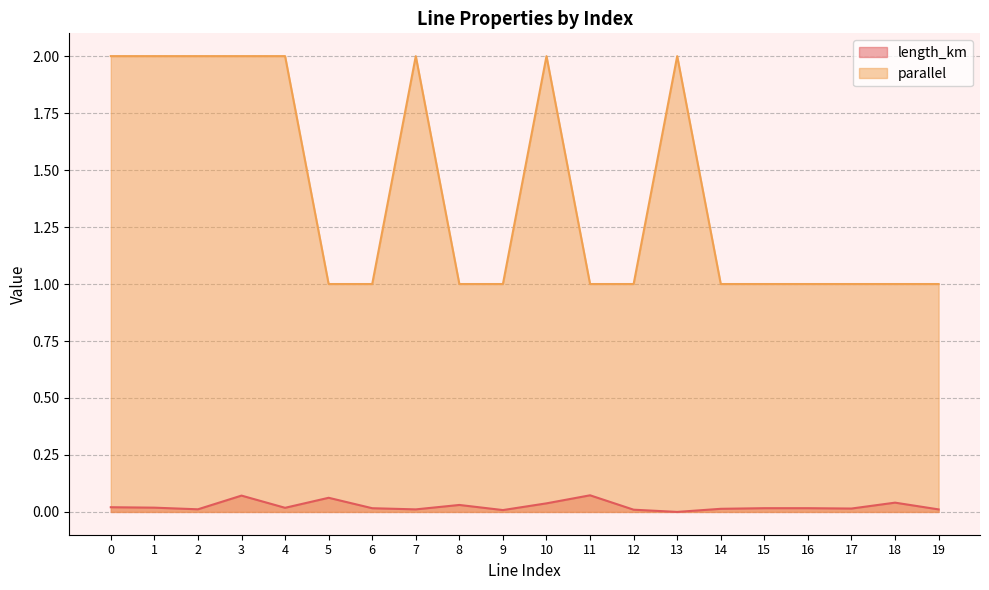

True or false: length_km has a value of 0.0 at 15.

True